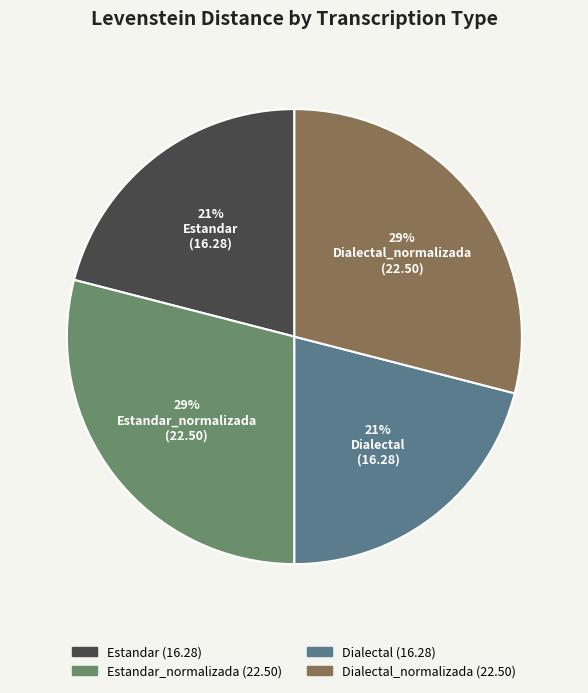

Do Dialectal and Estandar together represent more than half of the pie?

No